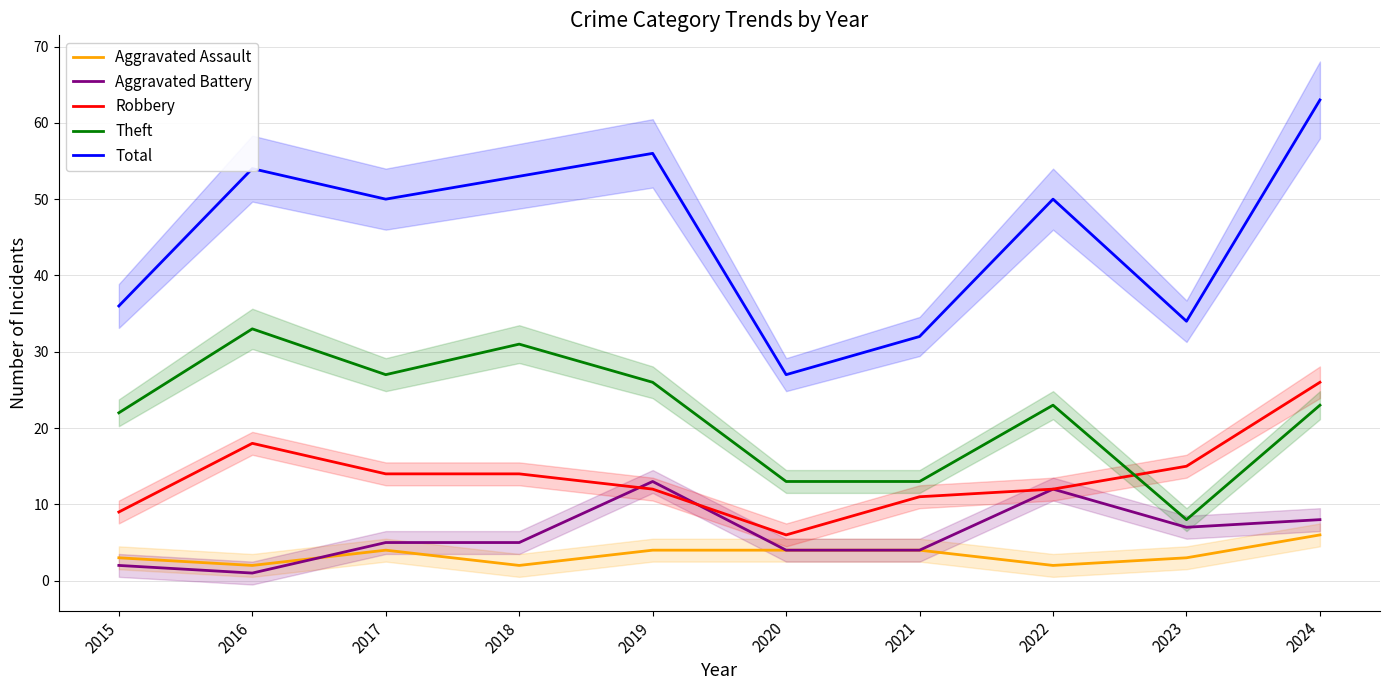

Reading left to right, list all the values displayed in this chart.

Aggravated Assault: 3	2	4	2	4	4	4	2	3	6
Aggravated Battery: 2	1	5	5	13	4	4	12	7	8
Robbery: 9	18	14	14	12	6	11	12	15	26
Theft: 22	33	27	31	26	13	13	23	8	23
Total: 36	54	50	53	56	27	32	50	34	63